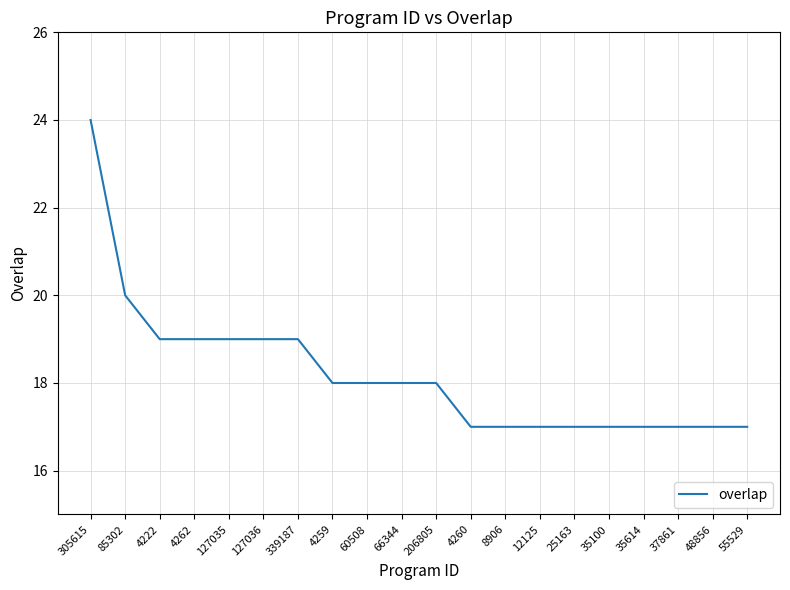

What is the difference between the maximum and minimum values?

7